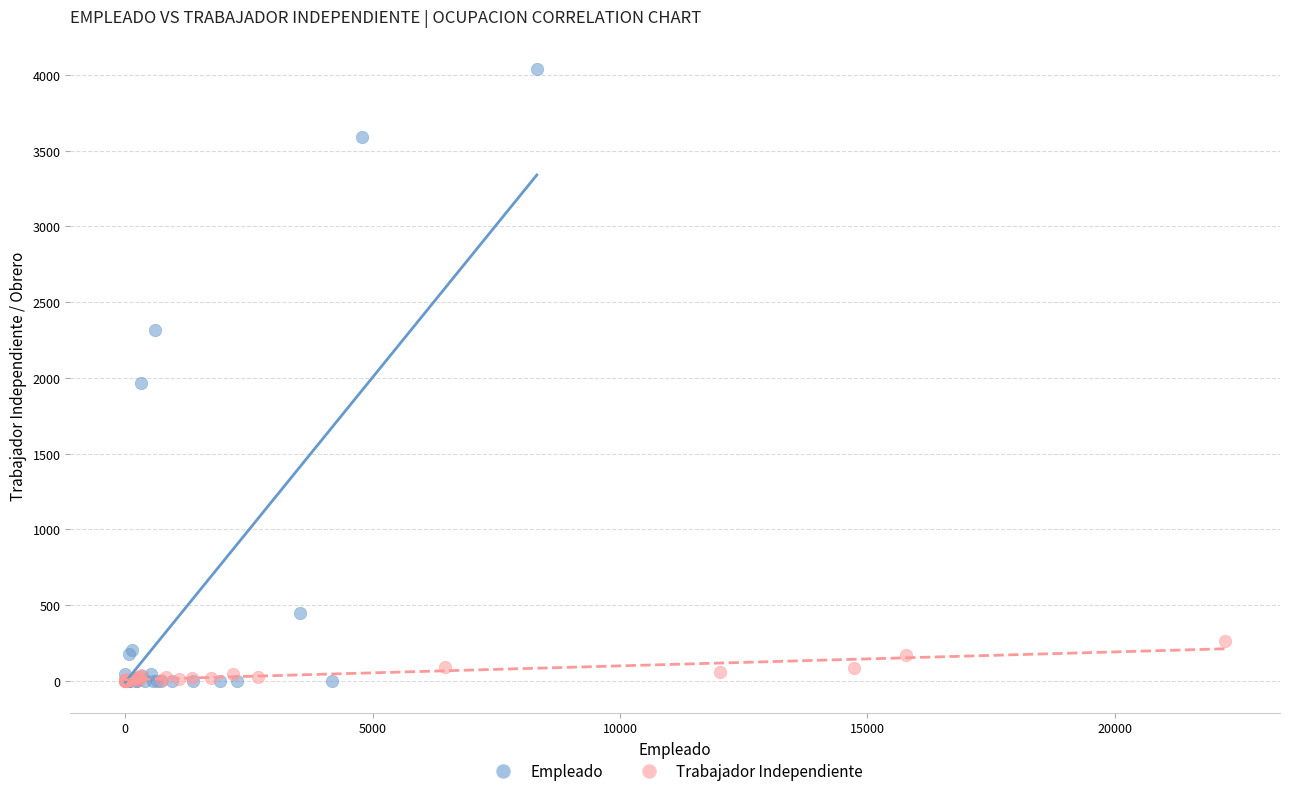

Which series contains the highest Y value?

Empleado